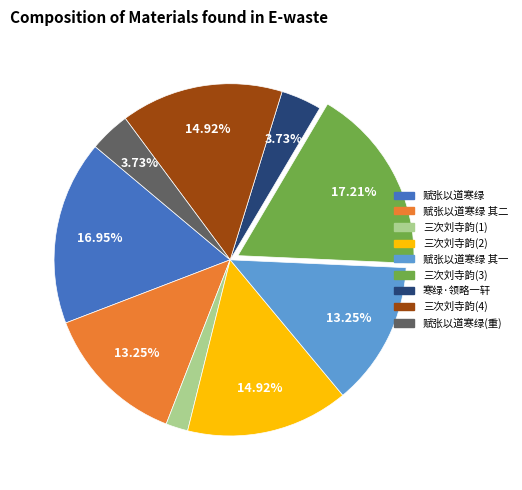

Between 寒绿·领略一轩 and 三次刘寺韵(4), which is larger?

三次刘寺韵(4)